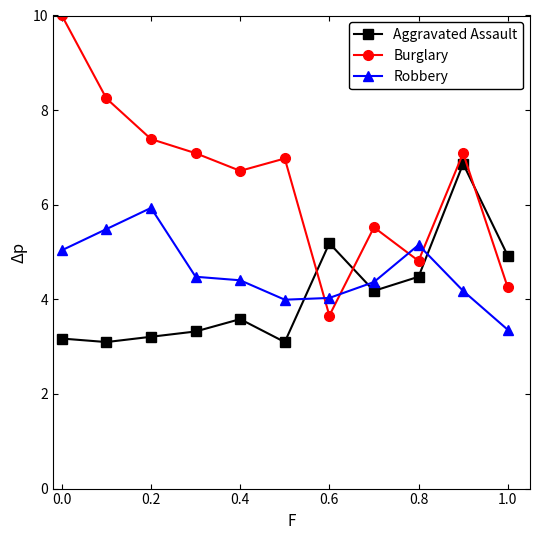

In Robbery, how many points are lower than both neighbors (excluding endpoints)?

1